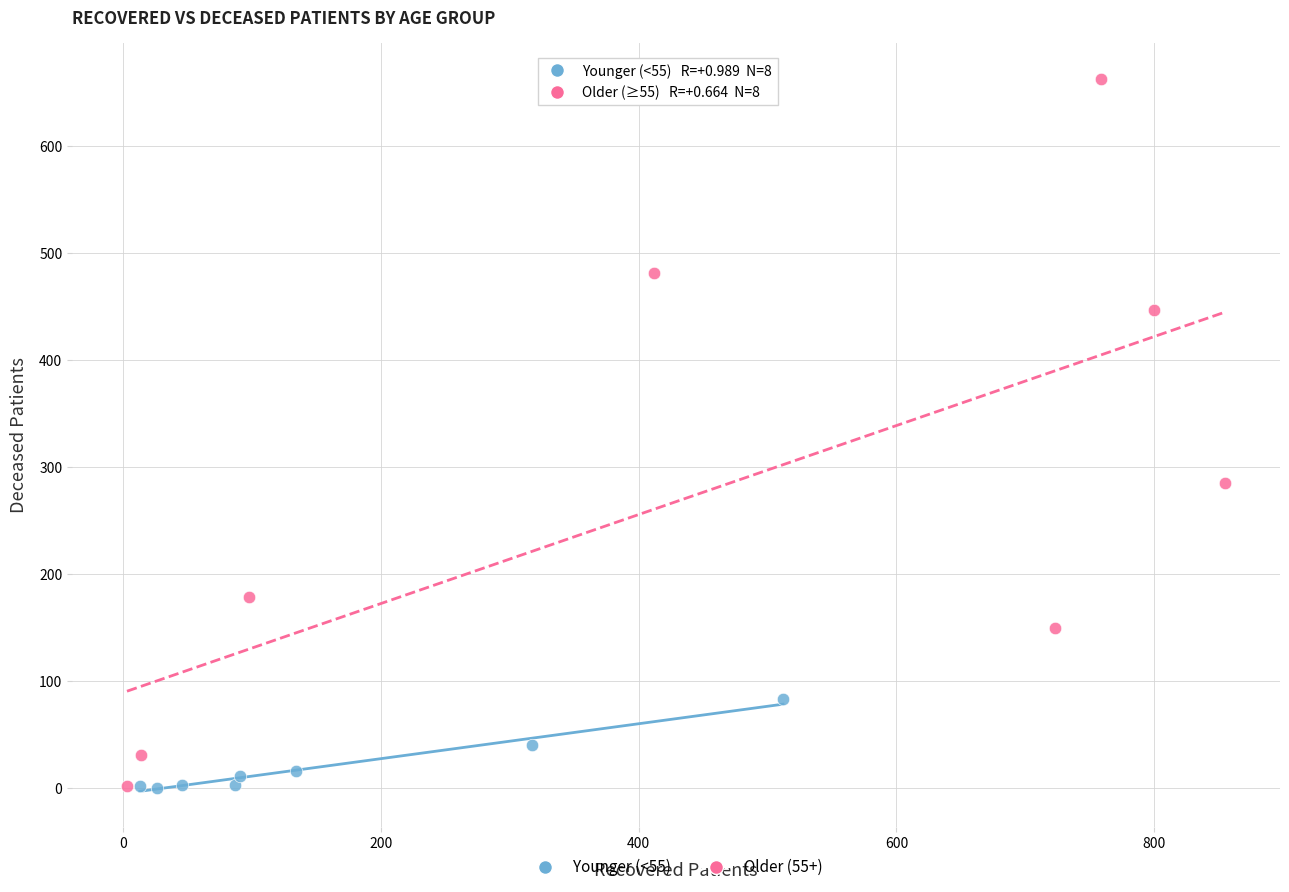

Which series reaches the maximum Y coordinate?

Older (55+)